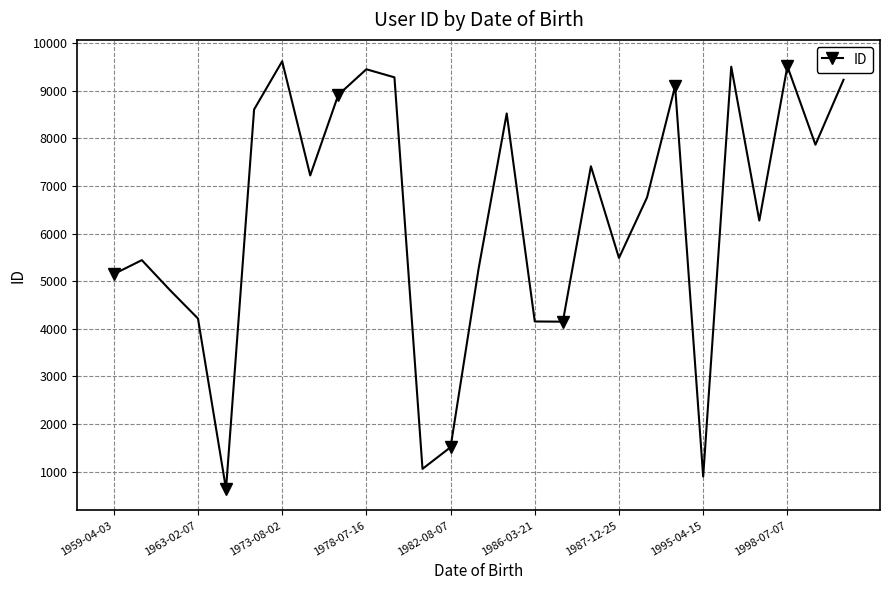

What is the value of the 26th point from the left?

7867